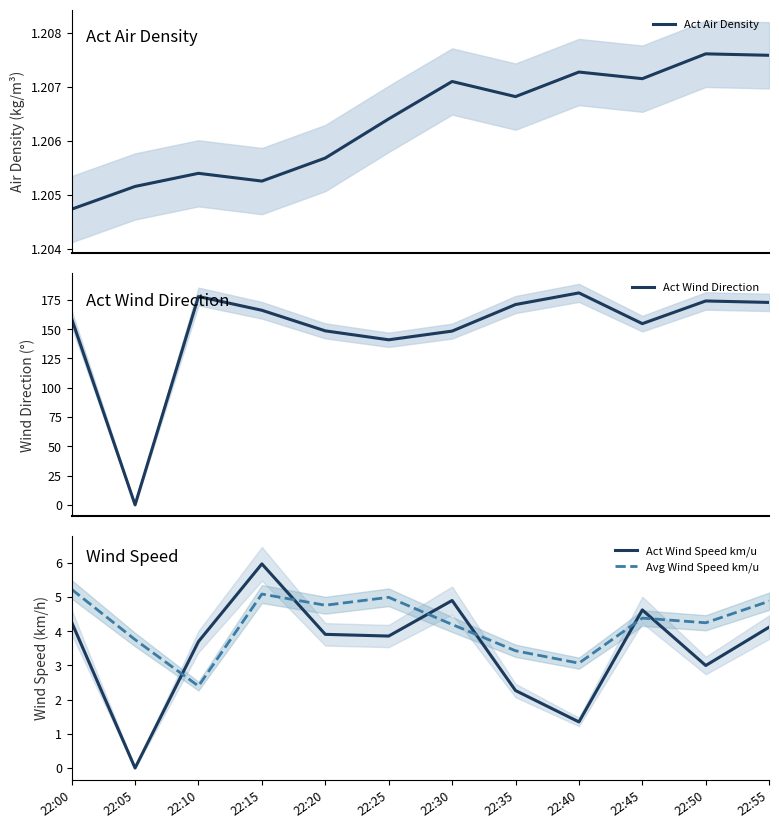

The value of Avg Wind Speed km/u at 22:00 is 5.2. True or false?

True